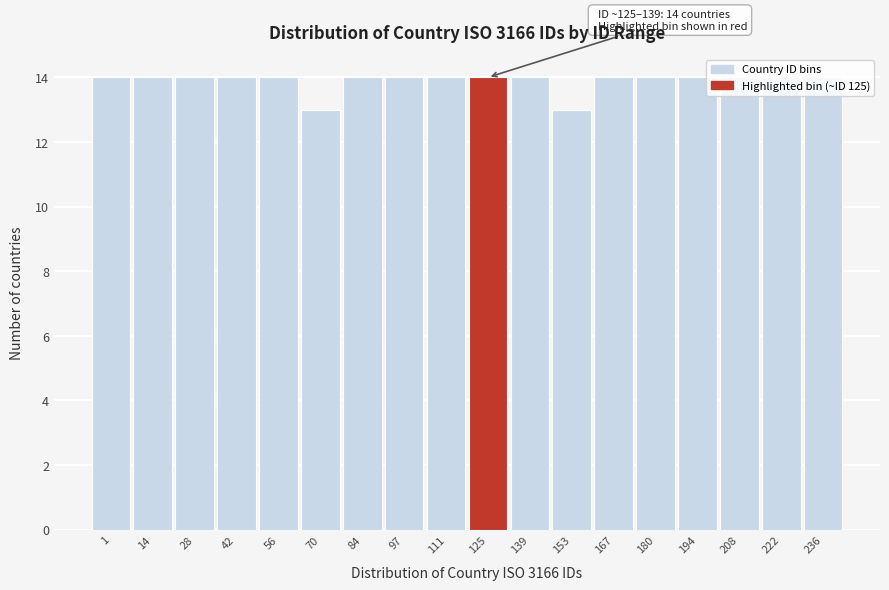

What is the sum of all values?

250